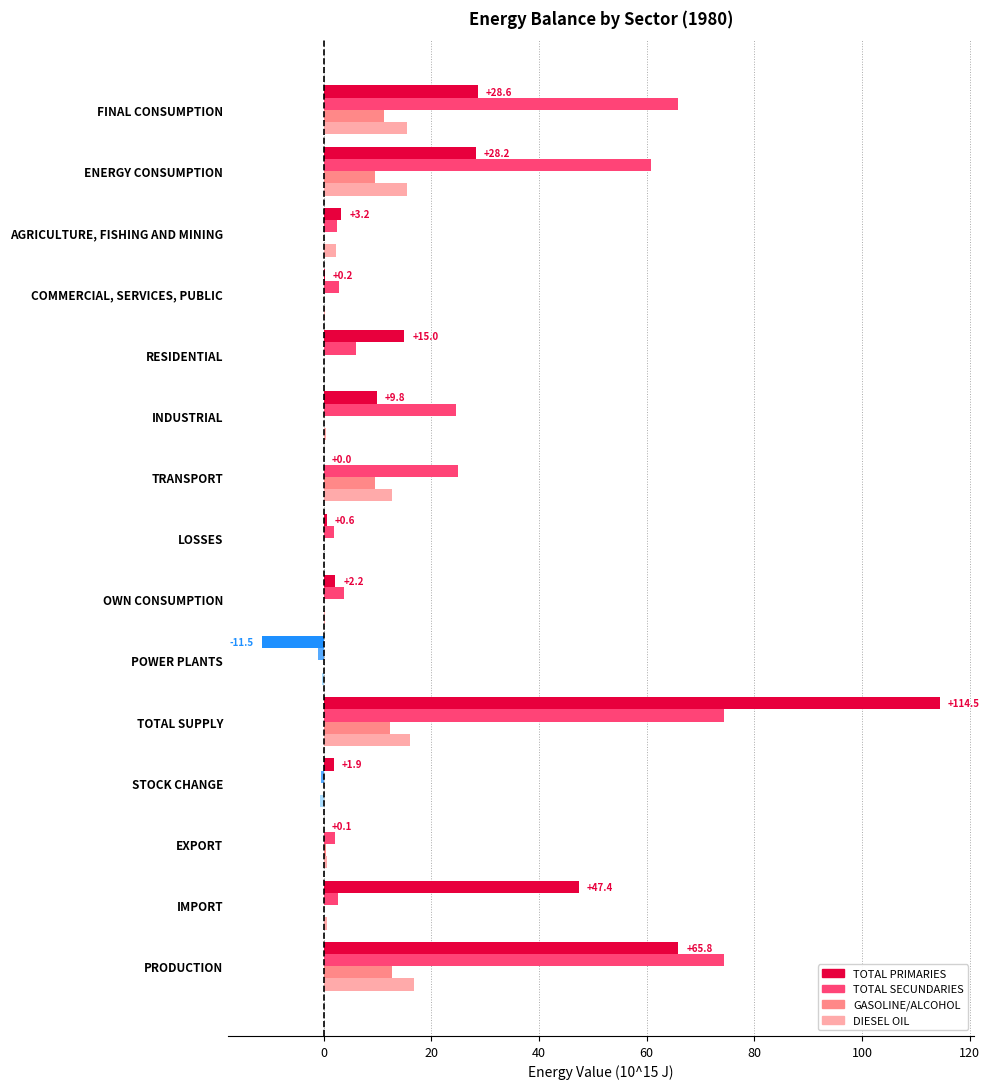

What is the greatest value displayed?

114.5